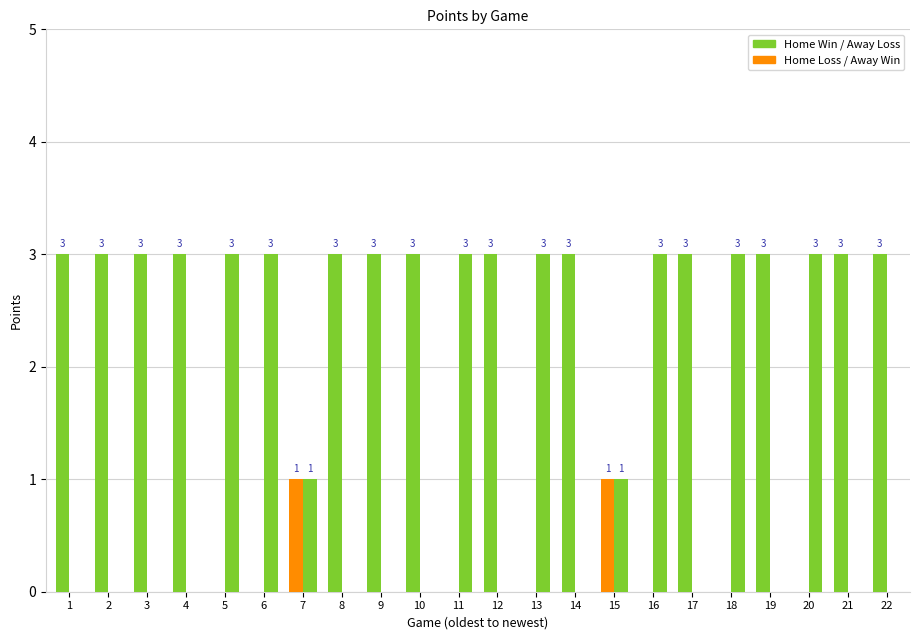

How many data points does each series have?

22